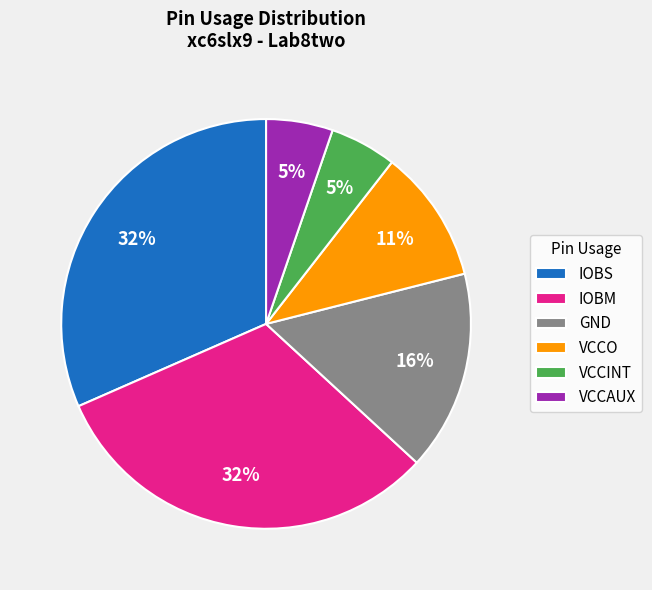

Does VCCINT account for over 50% of the chart?

No